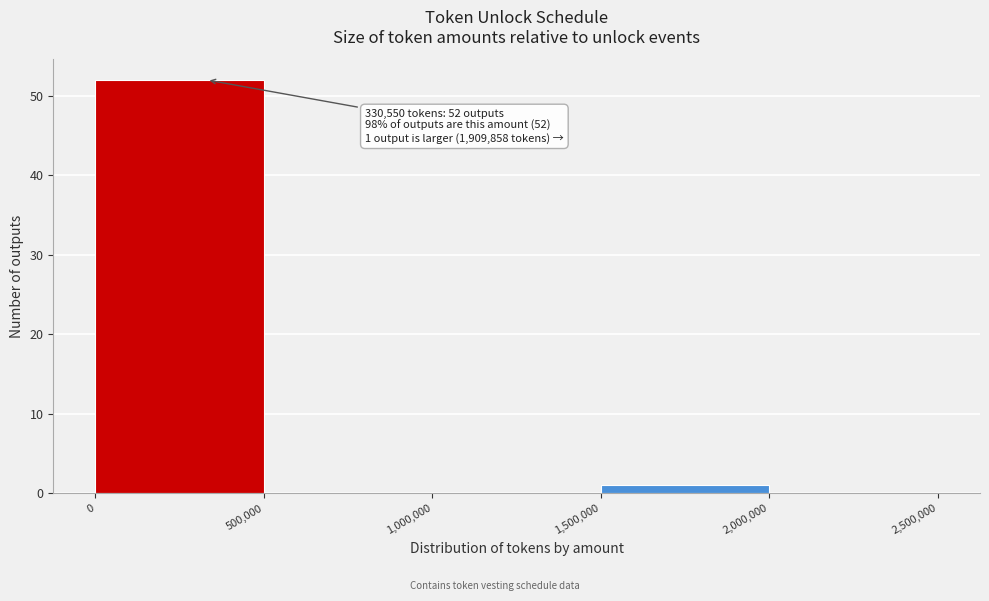

Over which range of the x-axis is the bar tallest?

0 to 500,000